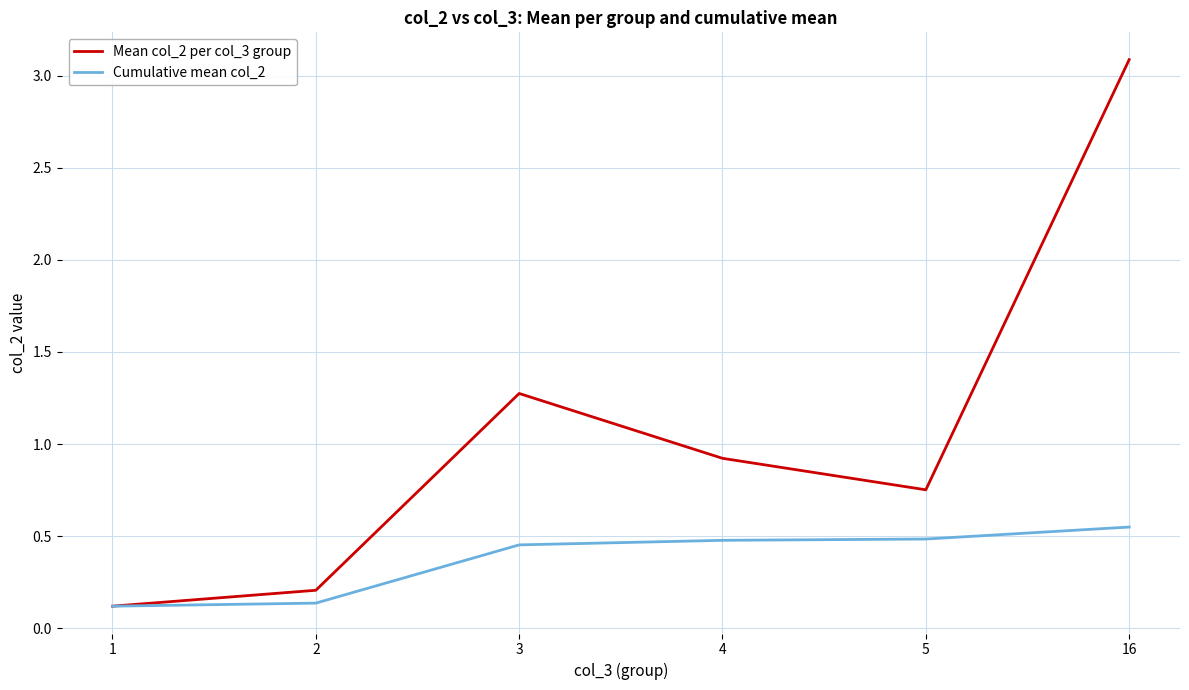

True or false: Cumulative mean col_2 has a value of 0.2 at 5.

False